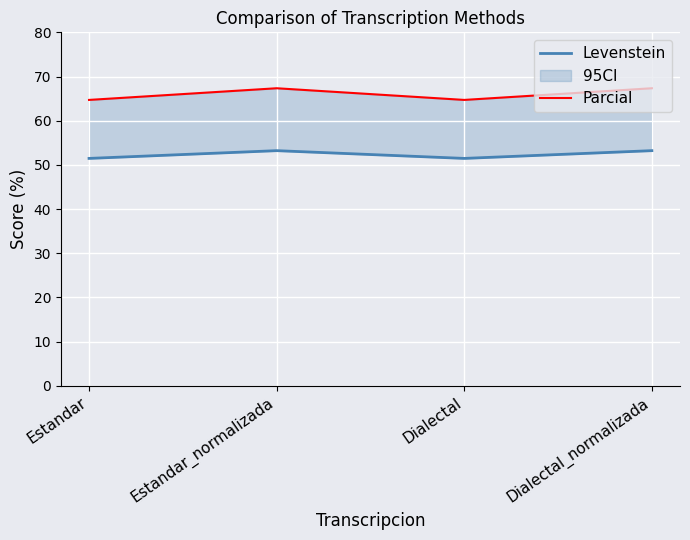

Is the value of Parcial at Estandar_normalizada greater than the value of Levenstein at Dialectal?

Yes